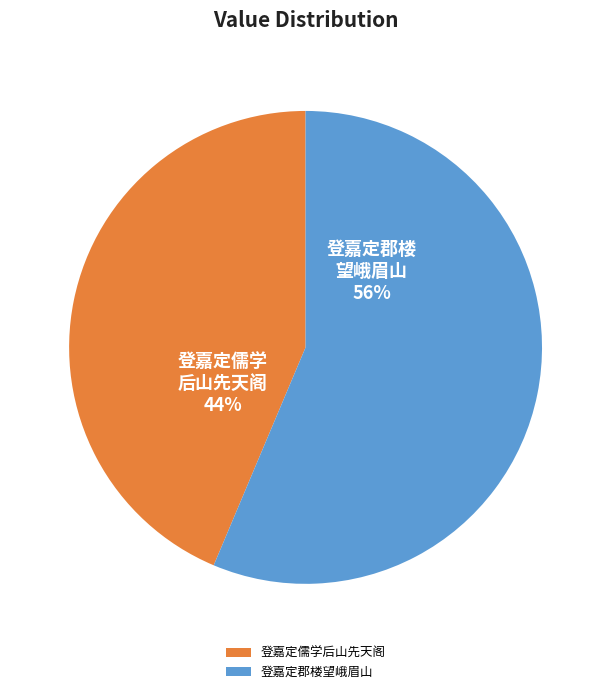

Rank the categories by value from lowest to highest.

登嘉定儒学后山先天阁, 登嘉定郡楼望峨眉山